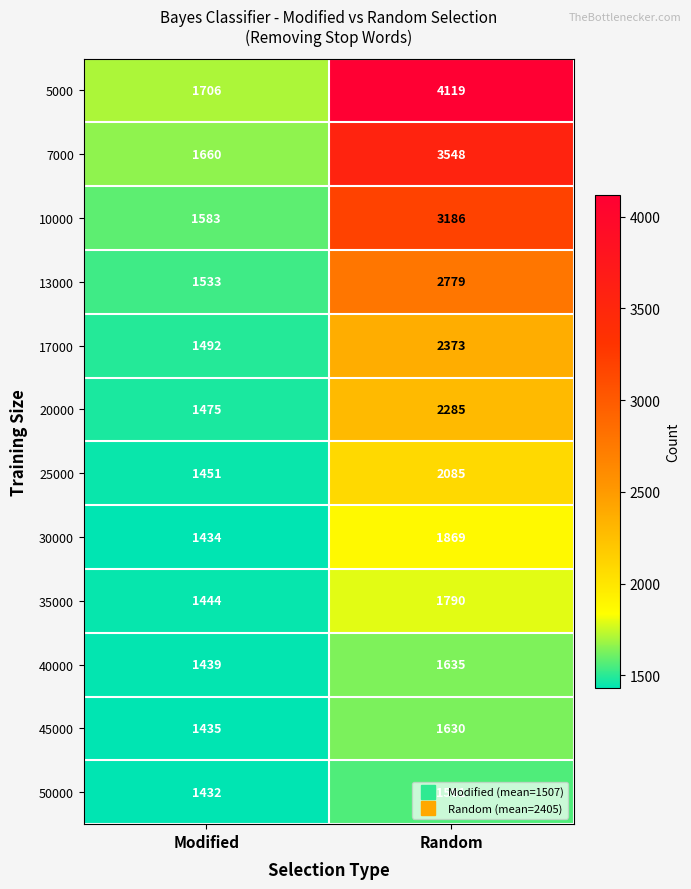

What is the greatest value displayed?

4119